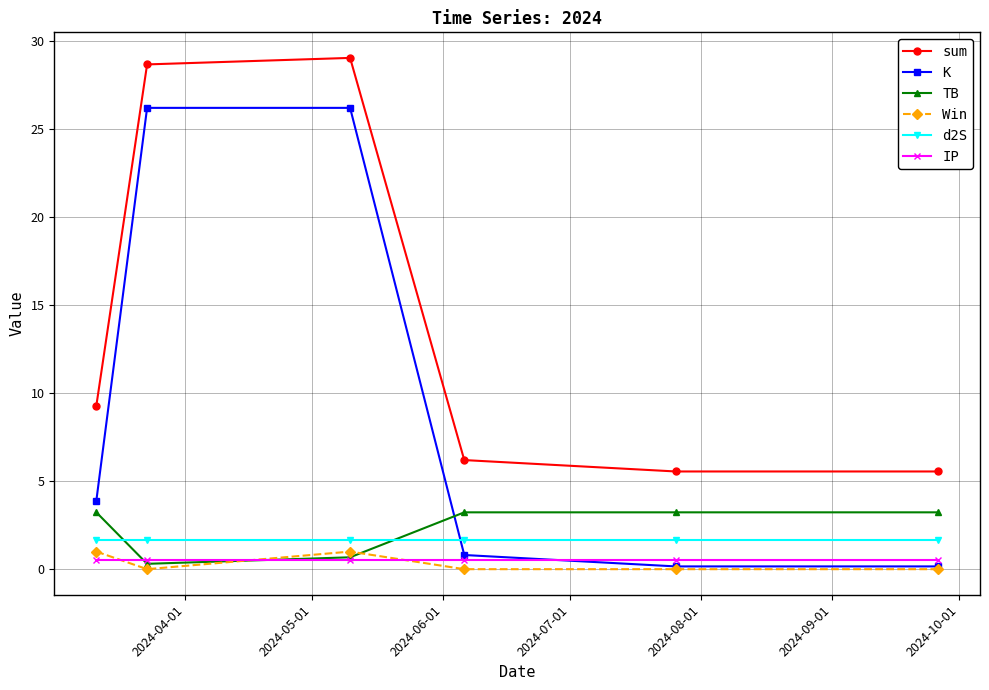

Which series has the largest range (max minus min)?

K